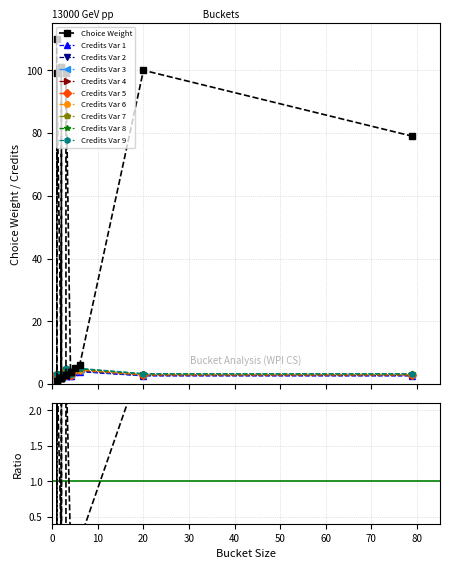

Which has a higher value, 16 or 17?

16